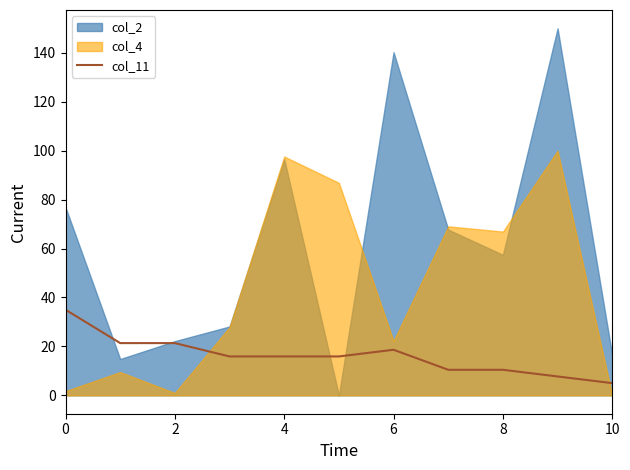

At which label is the value closest to 20?

2